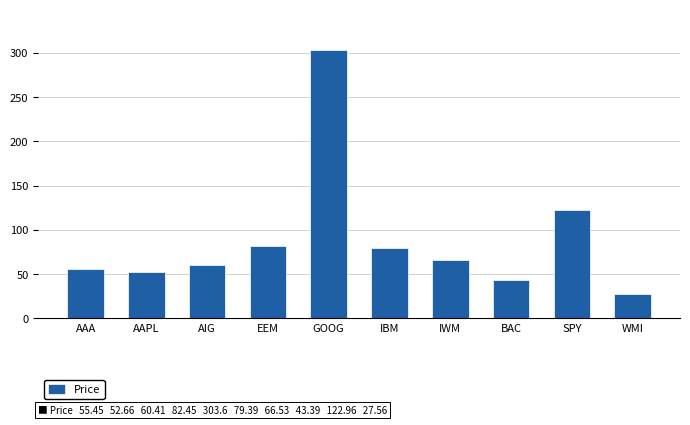

What is the difference between the values at IBM and AAPL?

26.7